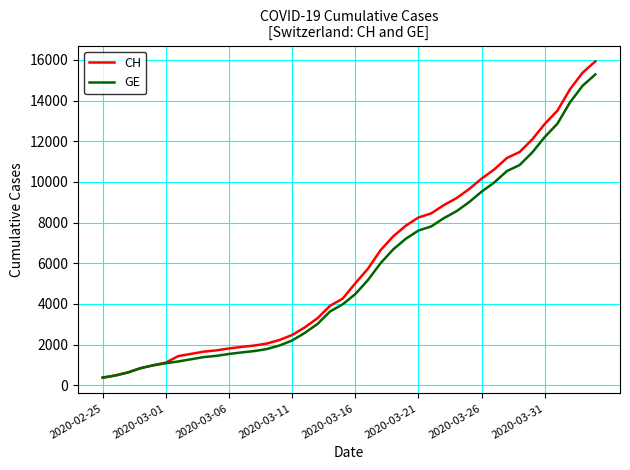

Which series has the largest range (max minus min)?

CH